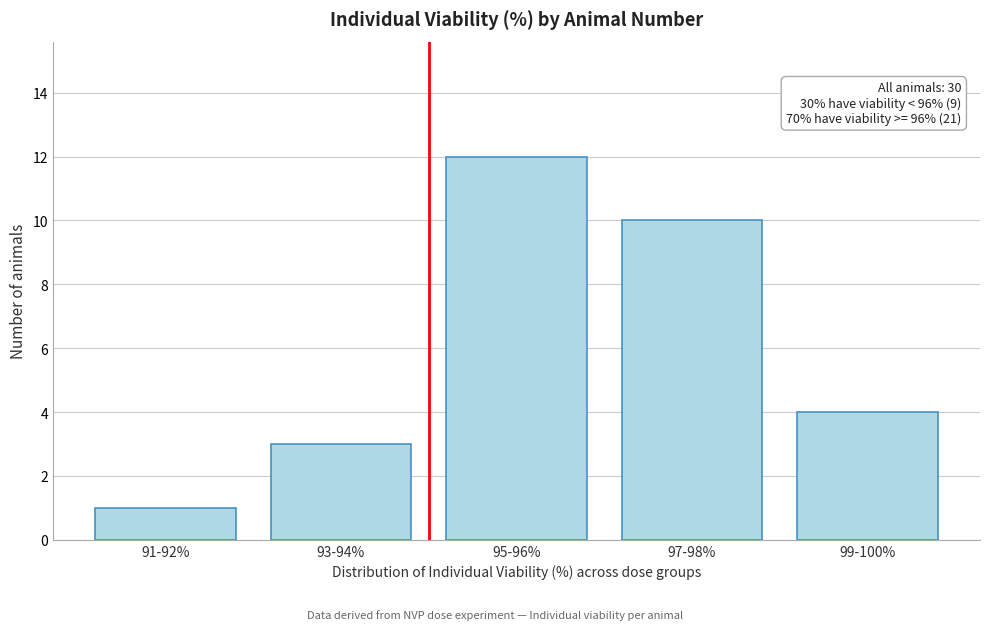

Reading right to left, transcribe all the data shown in this chart.

4	10	12	3	1